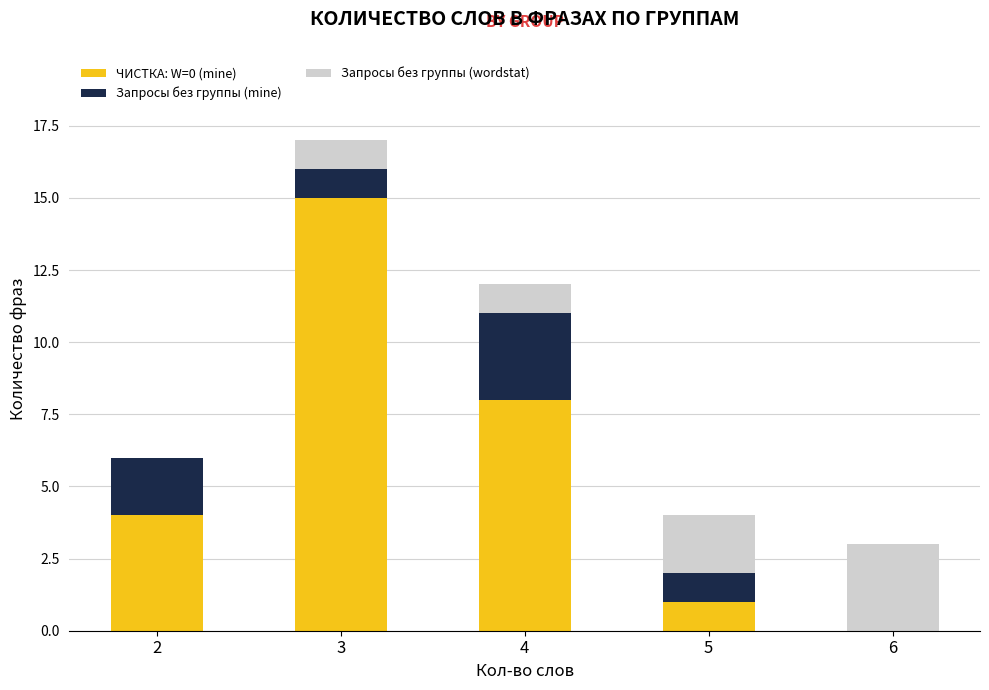

True or false: ЧИСТКА: W=0 (mine) has a value of 7 at 2.

False